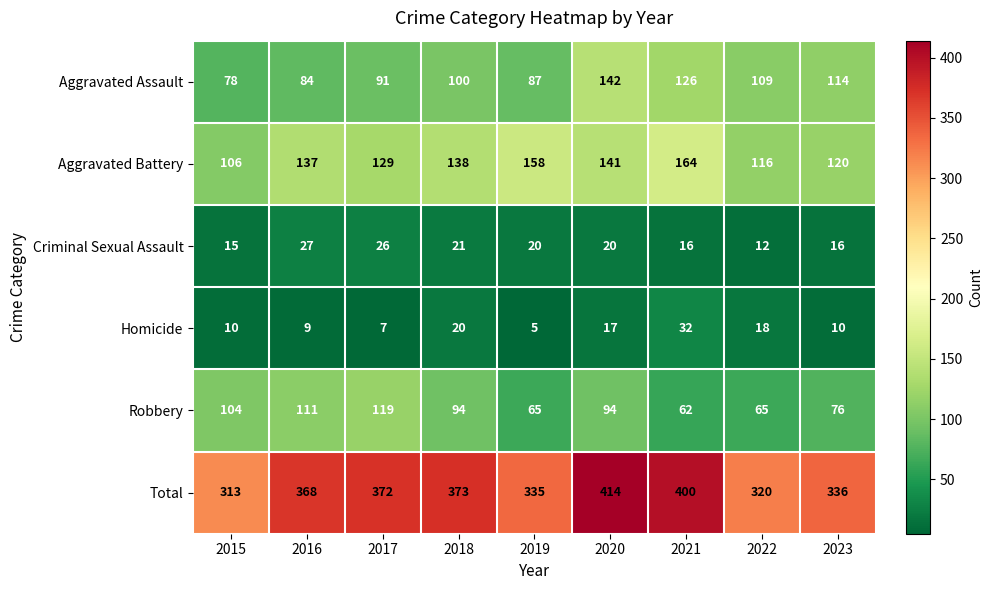

Which series changed the most between 2017 and 2018?

Robbery